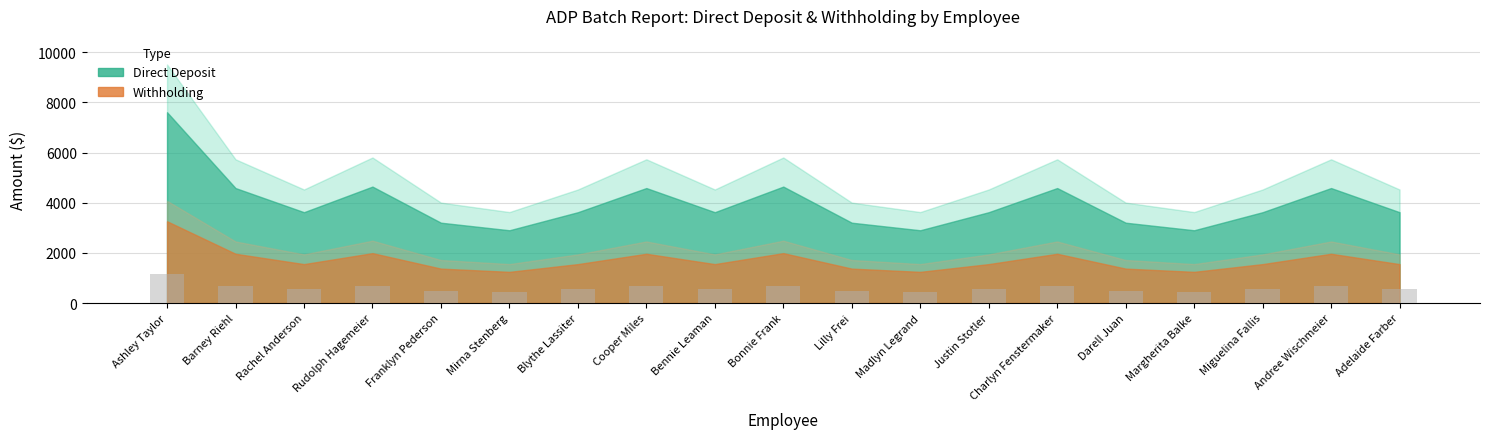

What is the sum of all values?

11293.1